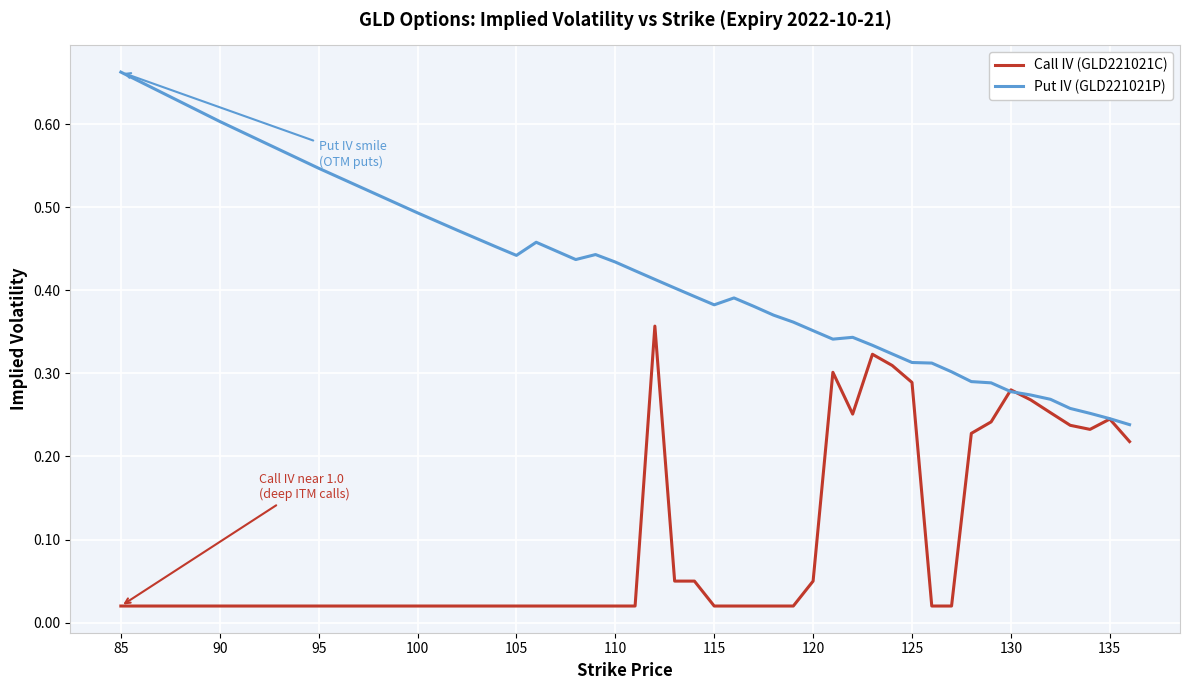

Which series has the largest range (max minus min)?

Put IV (GLD221021P)